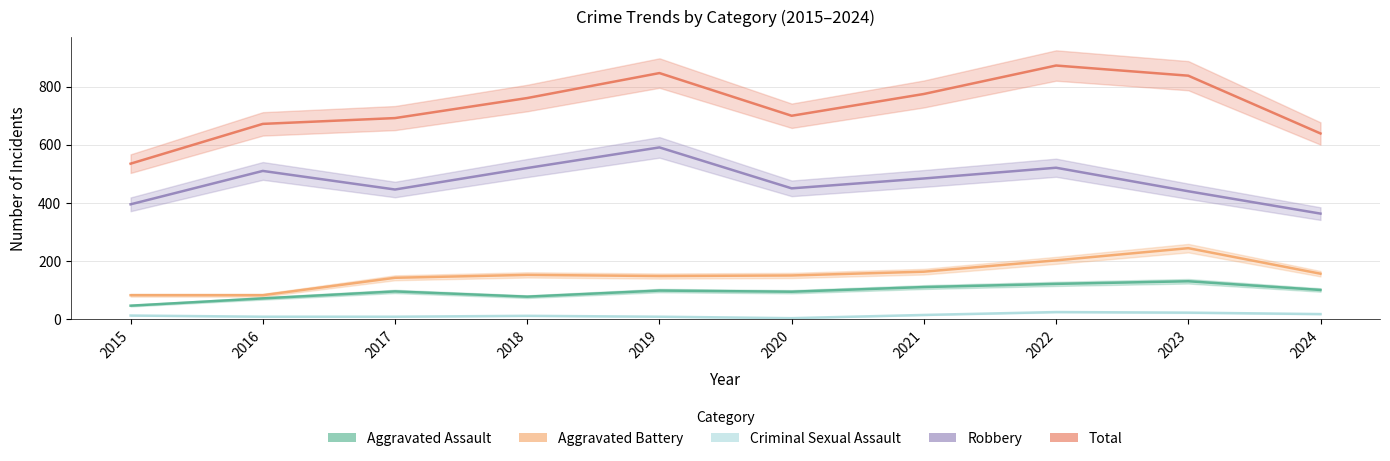

True or false: Criminal Sexual Assault and Total cross at least once.

False